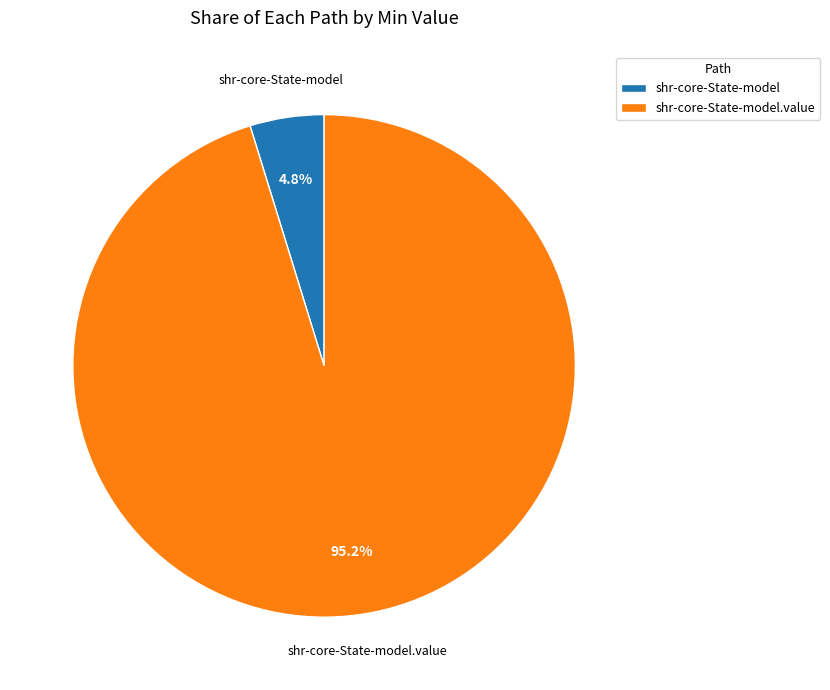

To the nearest percent, what is the difference between the shr-core-State-model and shr-core-State-model.value slice percentages?

90%